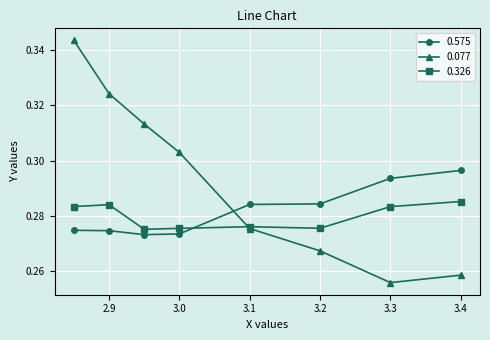

How many times do 0.575 and 0.326 cross each other?

1